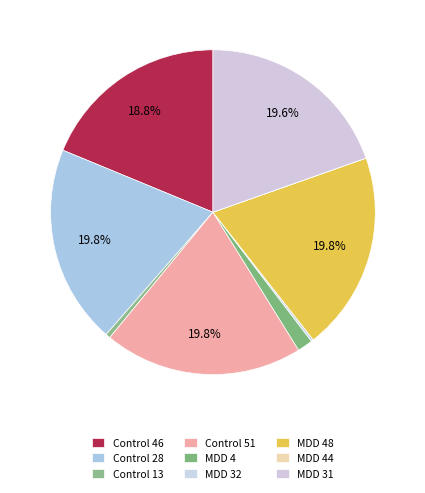

True or false: MDD 4 accounts for 1% of the total.

False